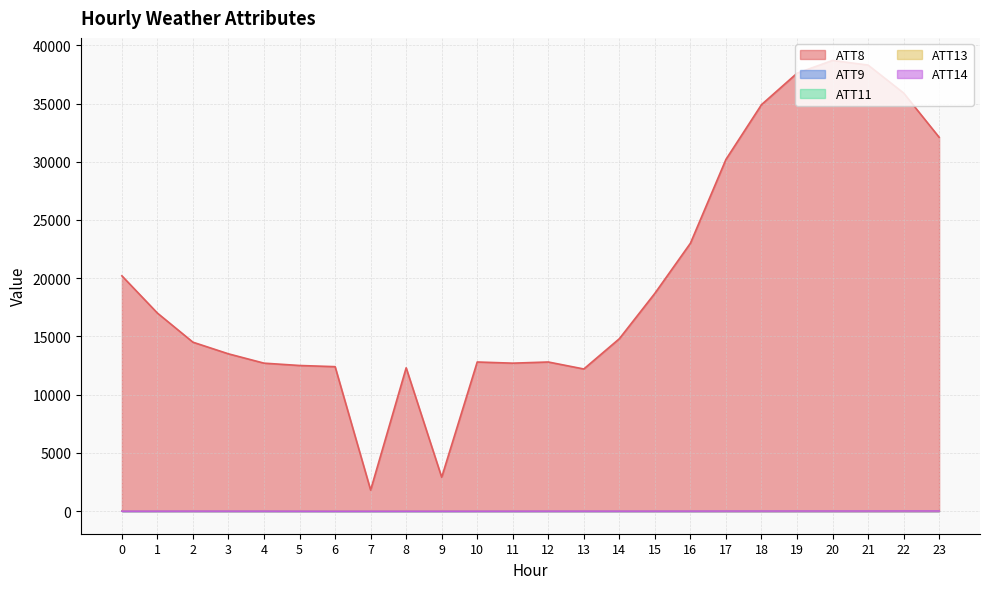

True or false: ATT13 and ATT8 intersect in this chart.

False